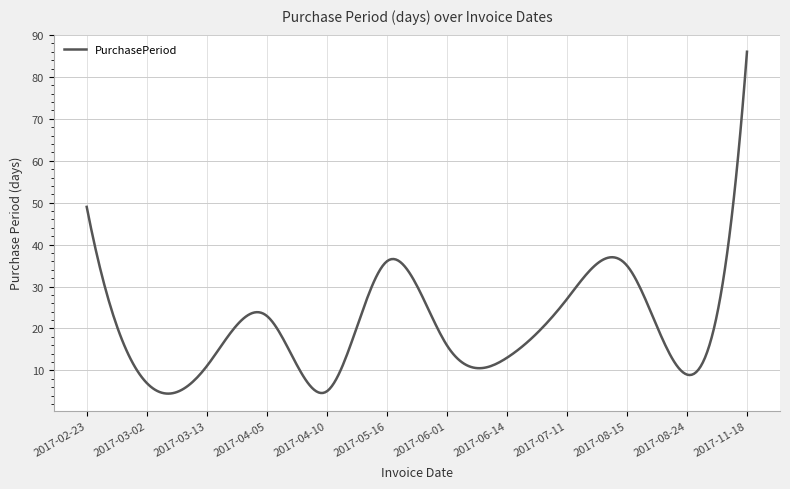

What is the difference between the maximum and minimum values?

81.5